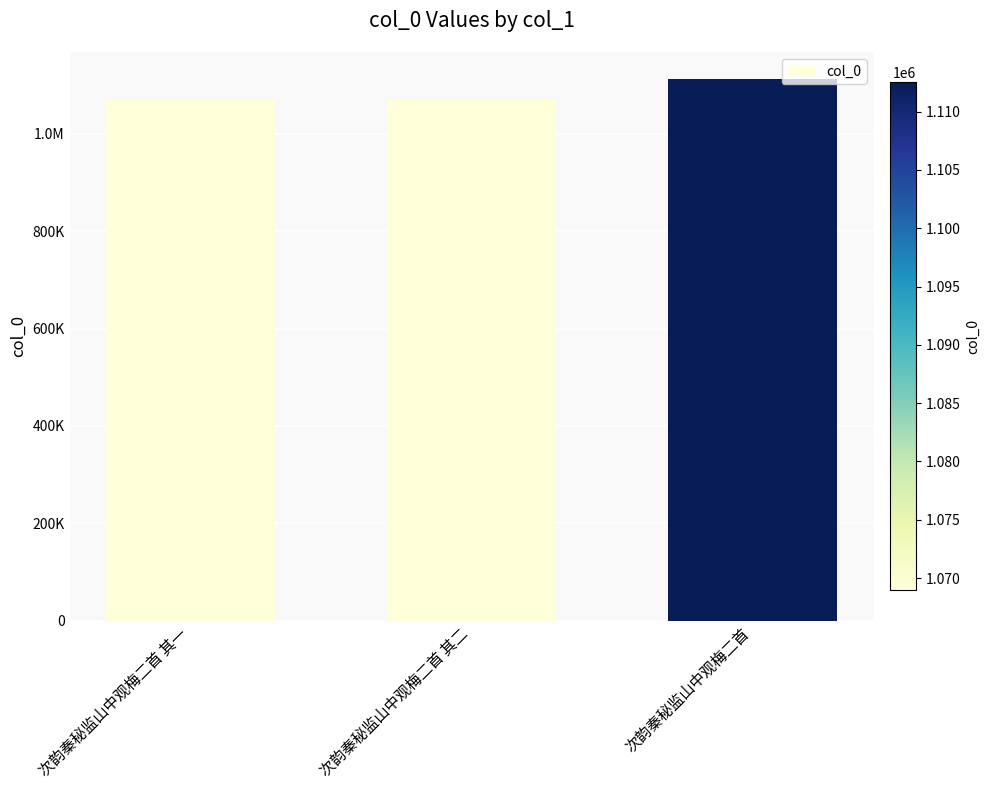

Are the bars horizontal?

No